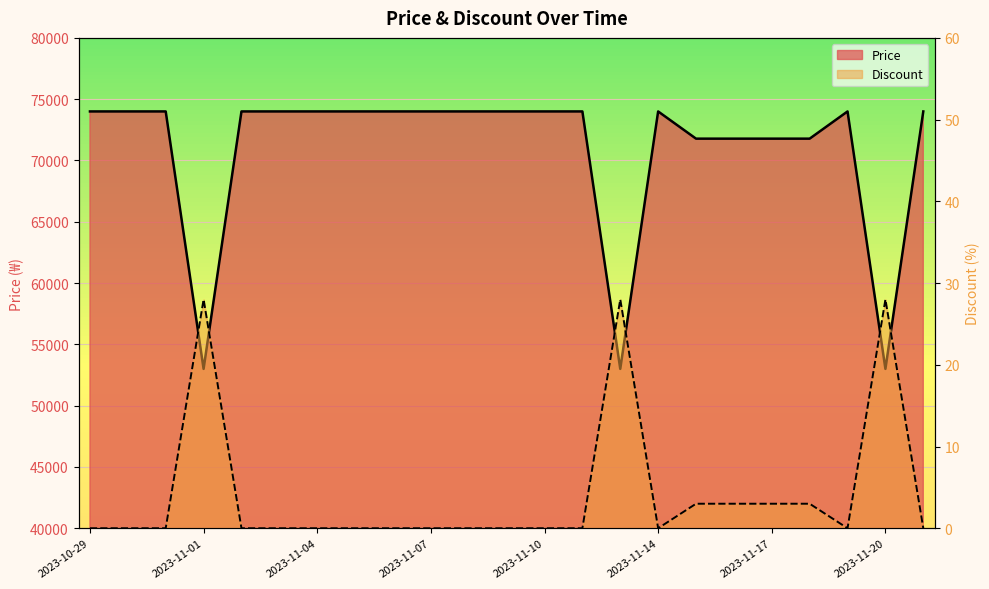

Reading left to right, transcribe all the data shown in this chart.

Price: 74000	74000	74000	53000	74000	74000	74000	74000	74000	74000	74000	74000	74000	74000	53000	74000	71780	71780	71780	71780	74000	53000	74000
Discount: 0	0	0	28	0	0	0	0	0	0	0	0	0	0	28	0	3	3	3	3	0	28	0